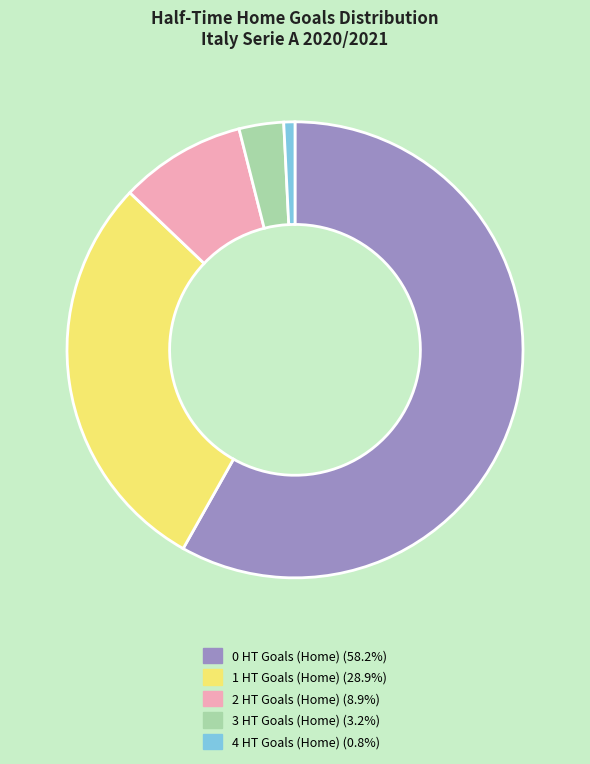

Is it true that 0 HT Goals (Home) is 58% of the pie?

True